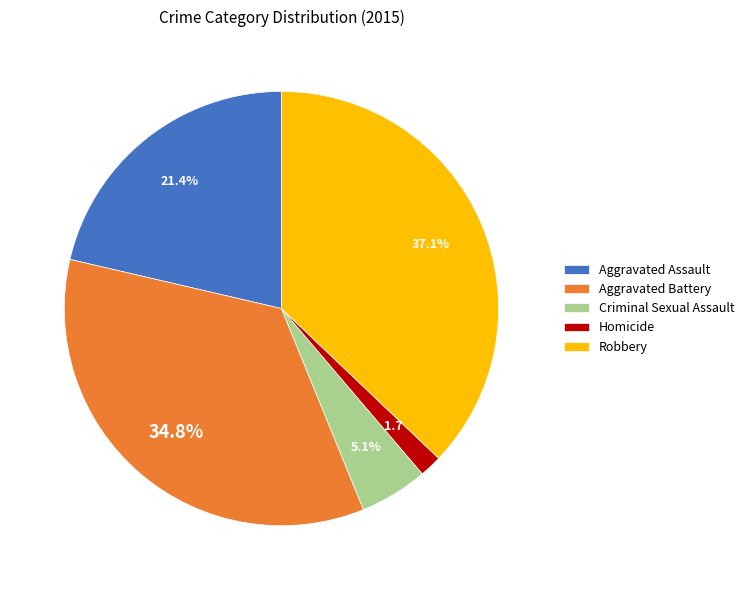

Between Criminal Sexual Assault and Homicide, which is larger?

Criminal Sexual Assault